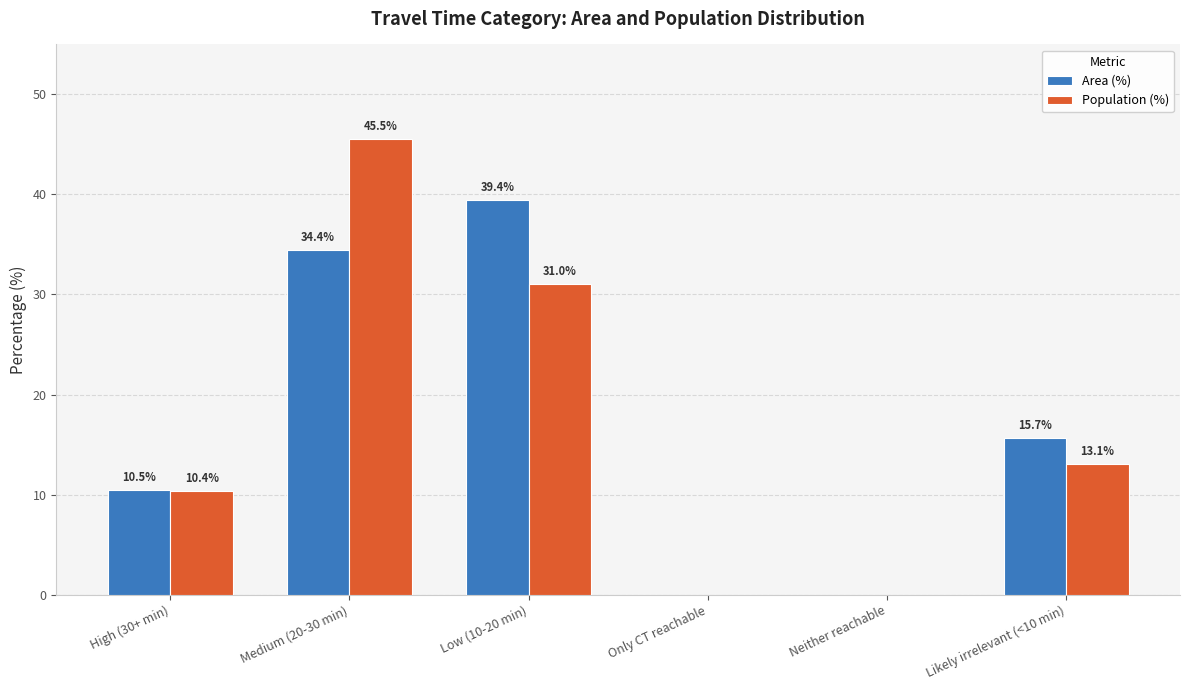

How many data points in Population (%) are above 13?

3